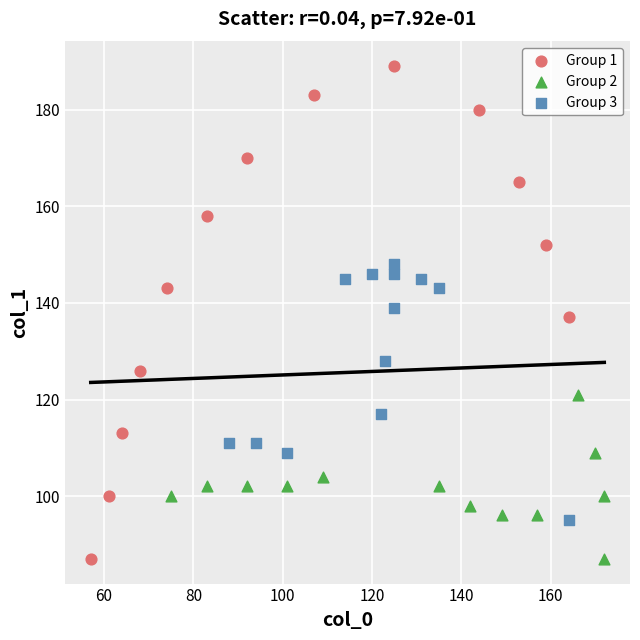

Which series has the largest Y range (max minus min)?

Group 1